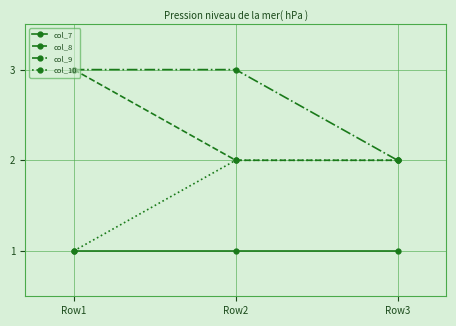

What is the total value across all series at Row2?

8